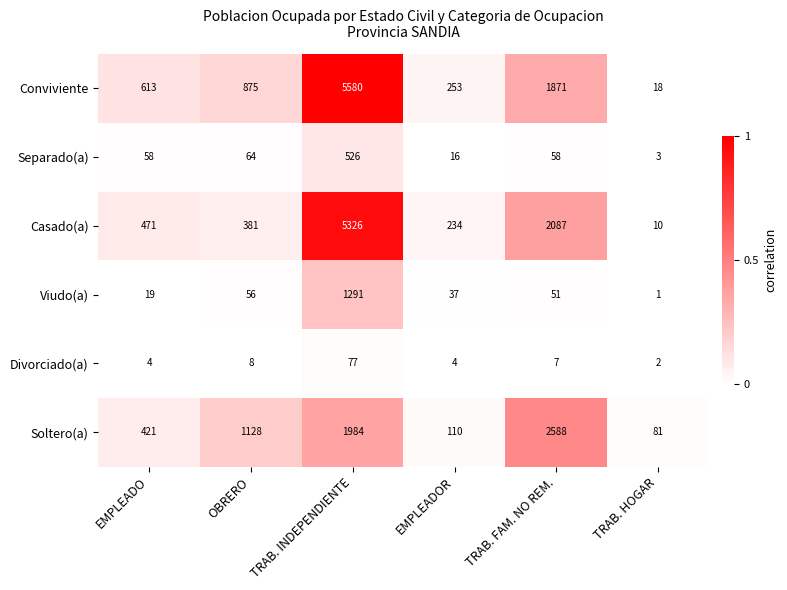

What value does the Separado(a) series have at TRAB. FAM. NO REM., to the nearest 50?

50